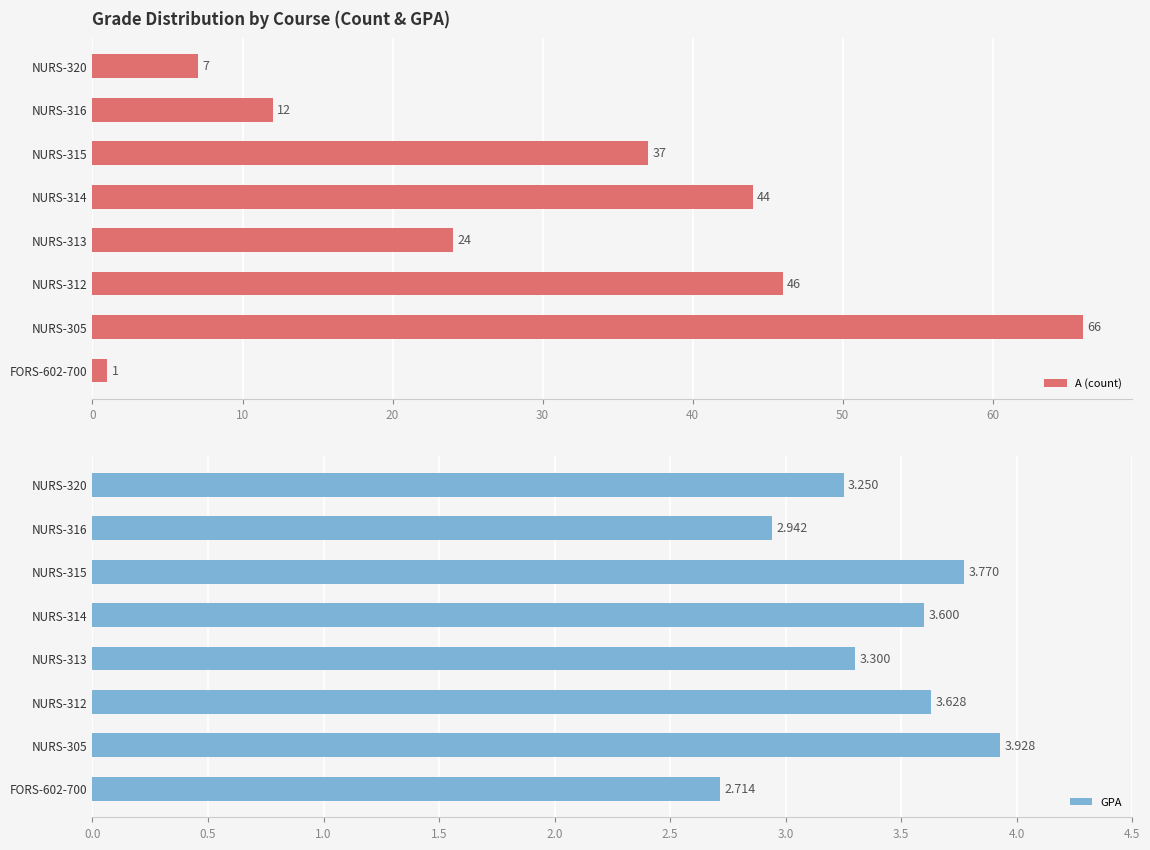

What is the average value of the A (count) series?

30